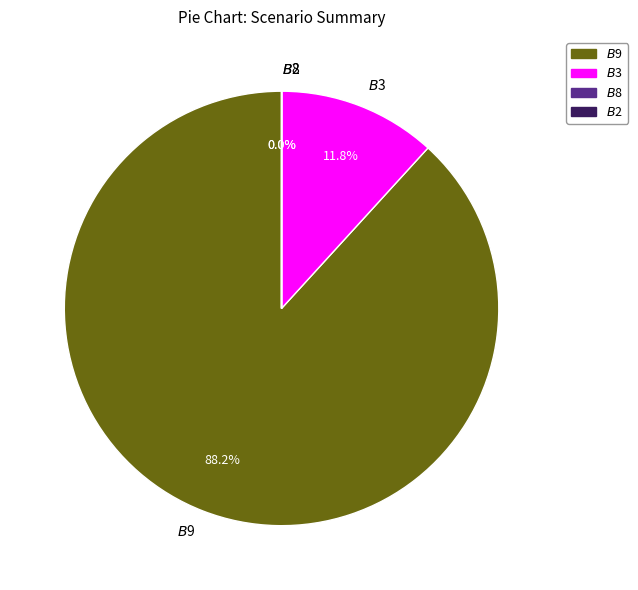

Does any single category account for the majority?

Yes